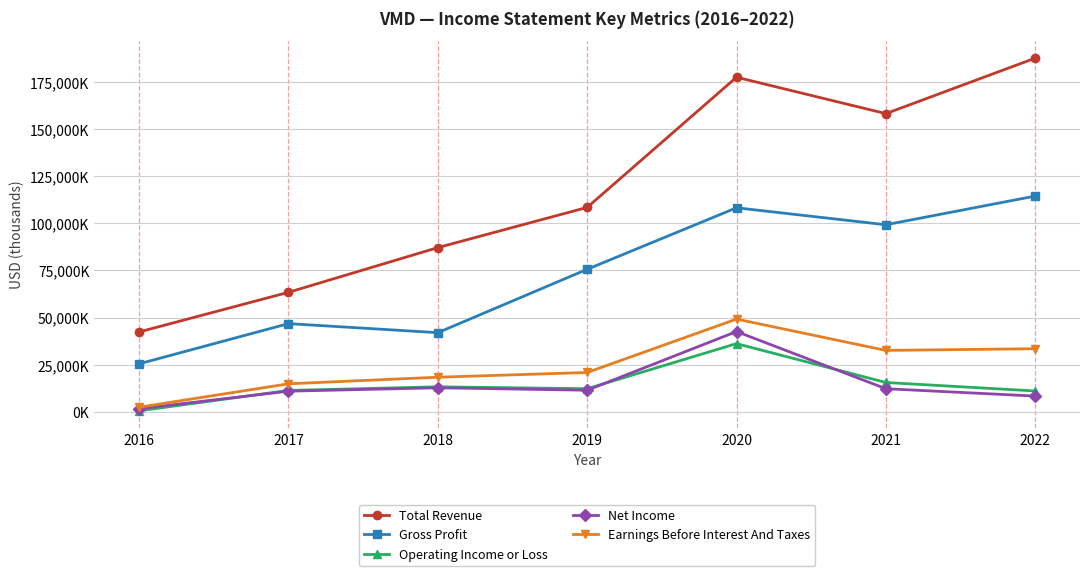

Is this an area chart (filled region under the line)?

No